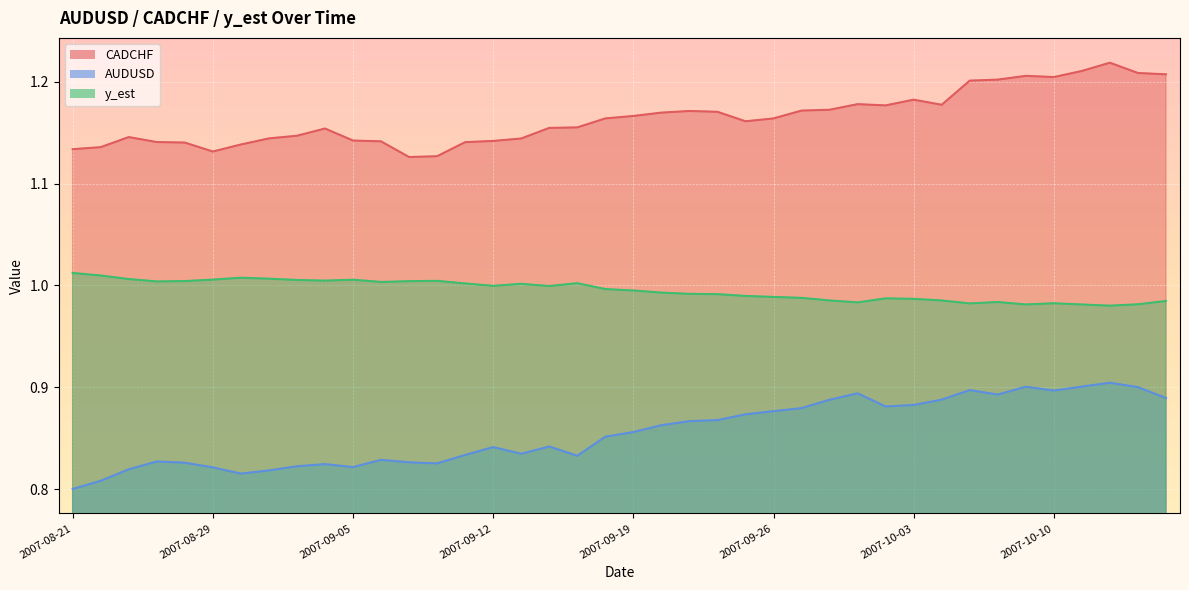

At how many categories does at least one series exceed 1?

40